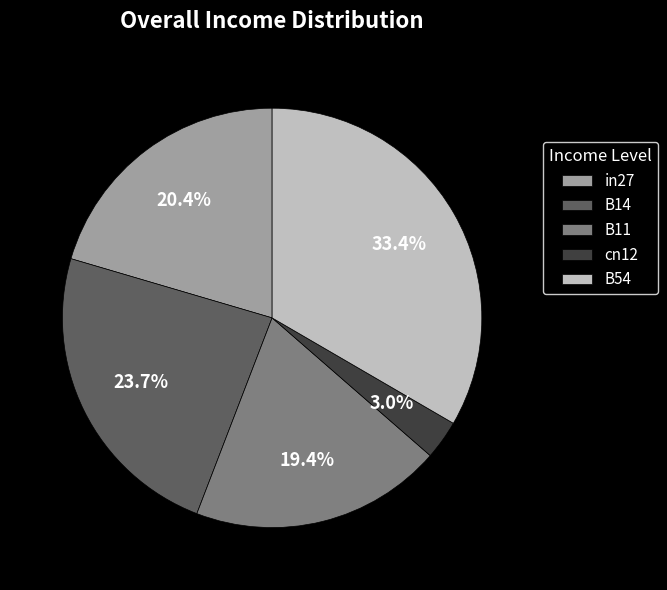

Rank the categories by value from lowest to highest.

cn12, B11, in27, B14, B54